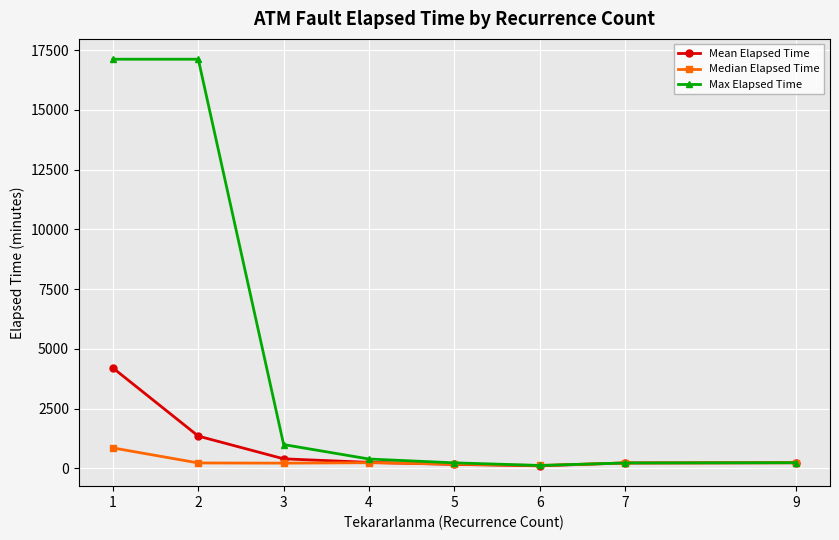

Is the value of Mean Elapsed Time at 1 greater than the value of Median Elapsed Time at 2?

Yes